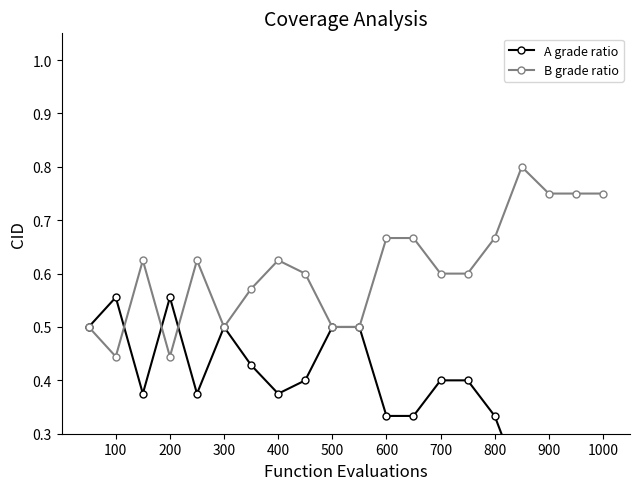

The B grade ratio series shows 0.1 at 500. True or false?

False